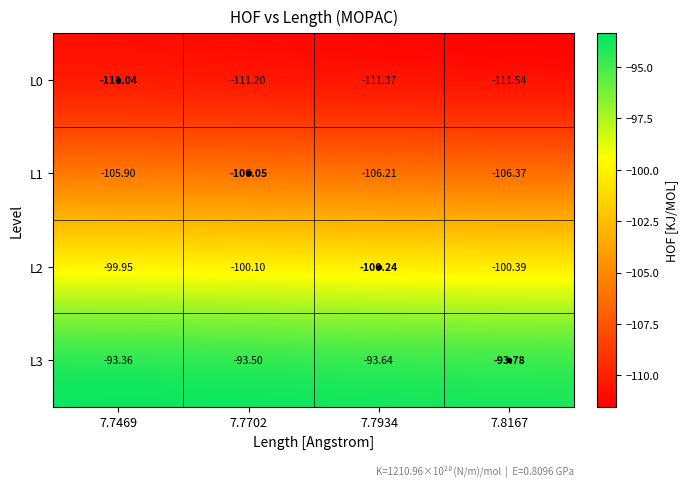

Is the value of L3 at 7.7934 greater than the value of L2 at 7.7469?

Yes